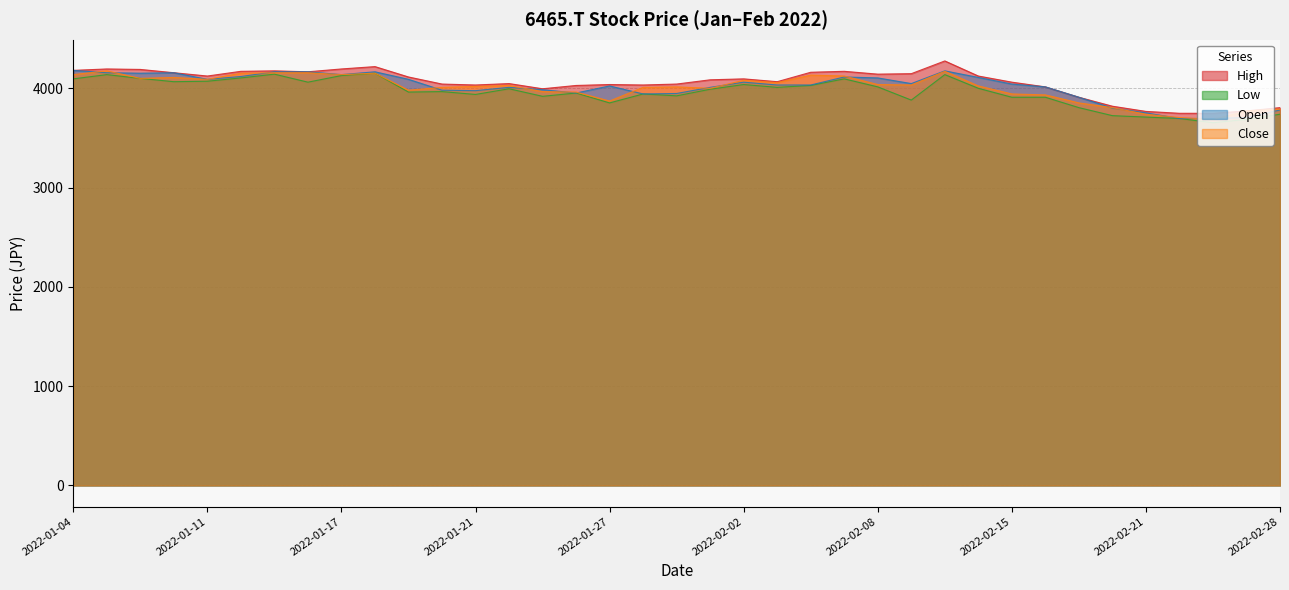

What position from the left is 2022-01-17?

9